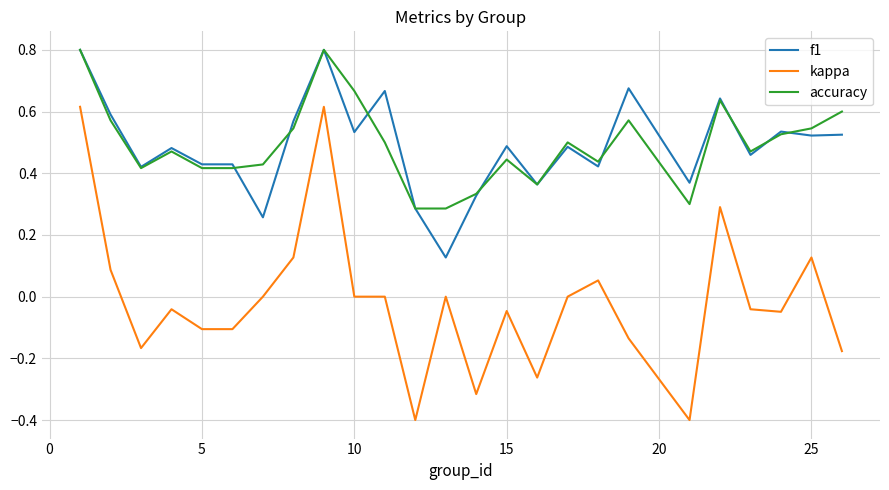

True or false: kappa and f1 intersect in this chart.

False